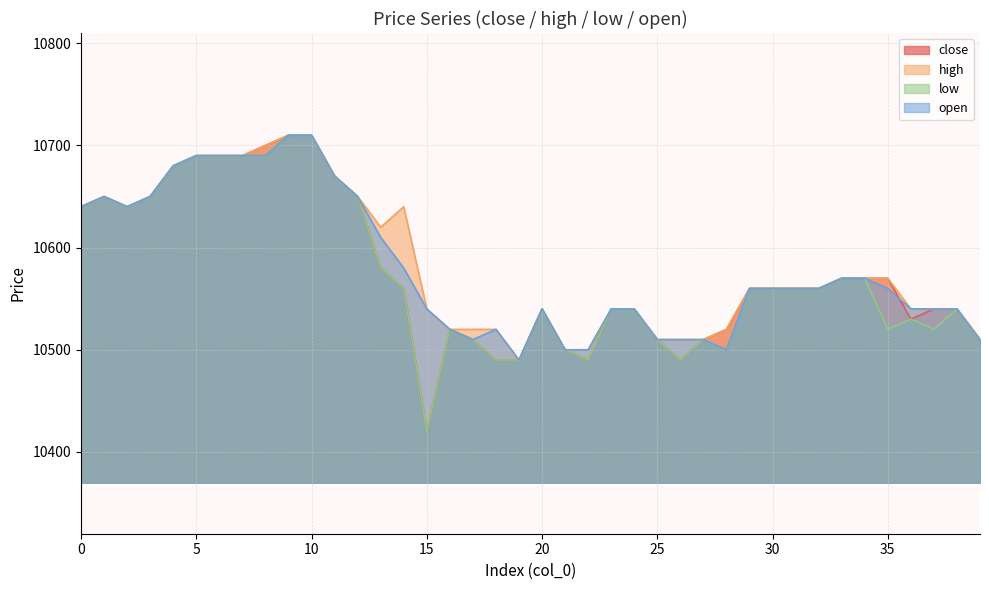

True or false: low and high intersect in this chart.

False